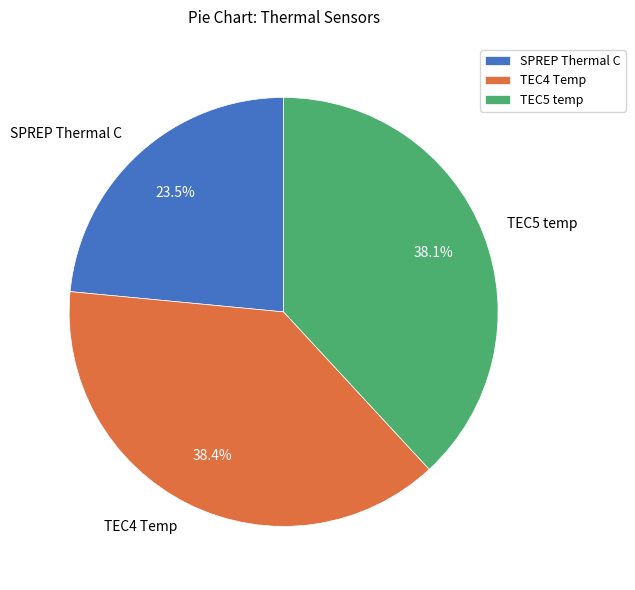

What is the smallest slice in the pie chart?

SPREP Thermal C